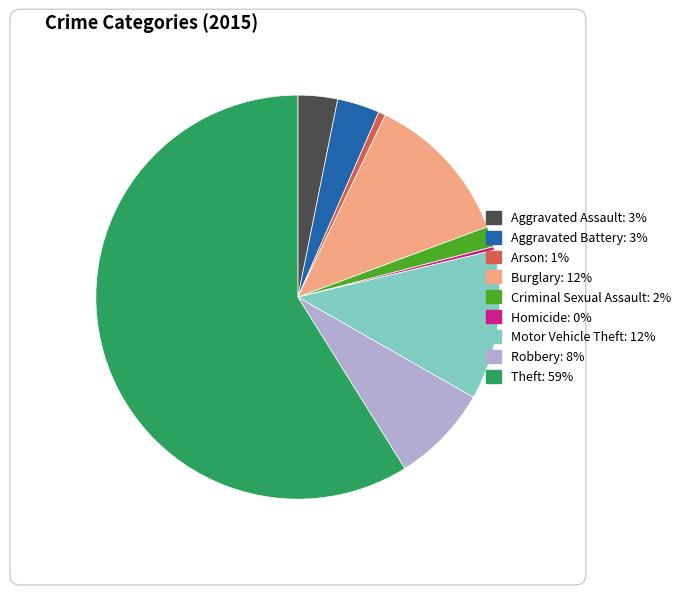

What is the largest slice in the pie chart?

Theft